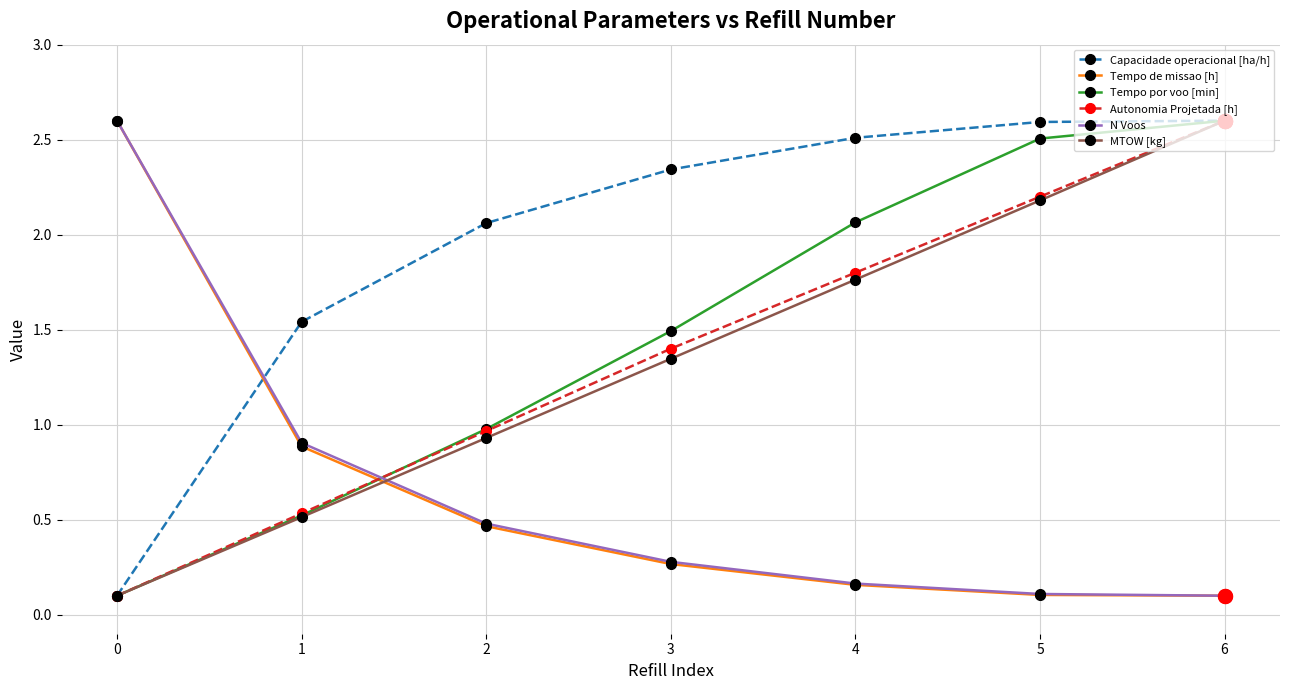

What is the value of the MTOW [kg] point at the 7th from the left?

2.6